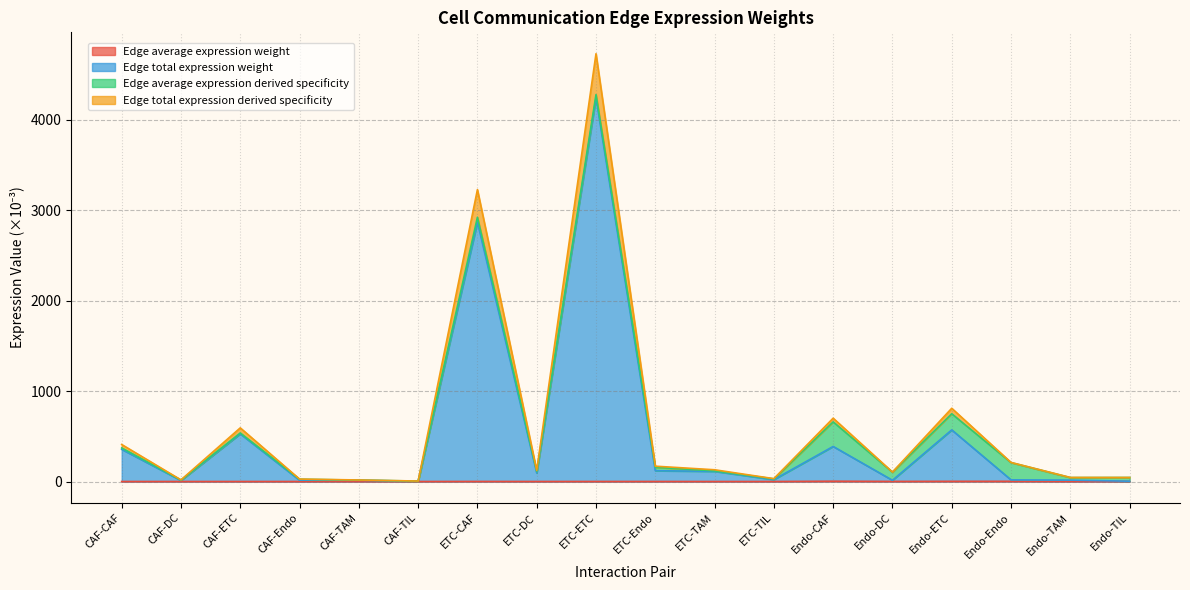

At which category is the sum across all series the highest?

ETC-ETC